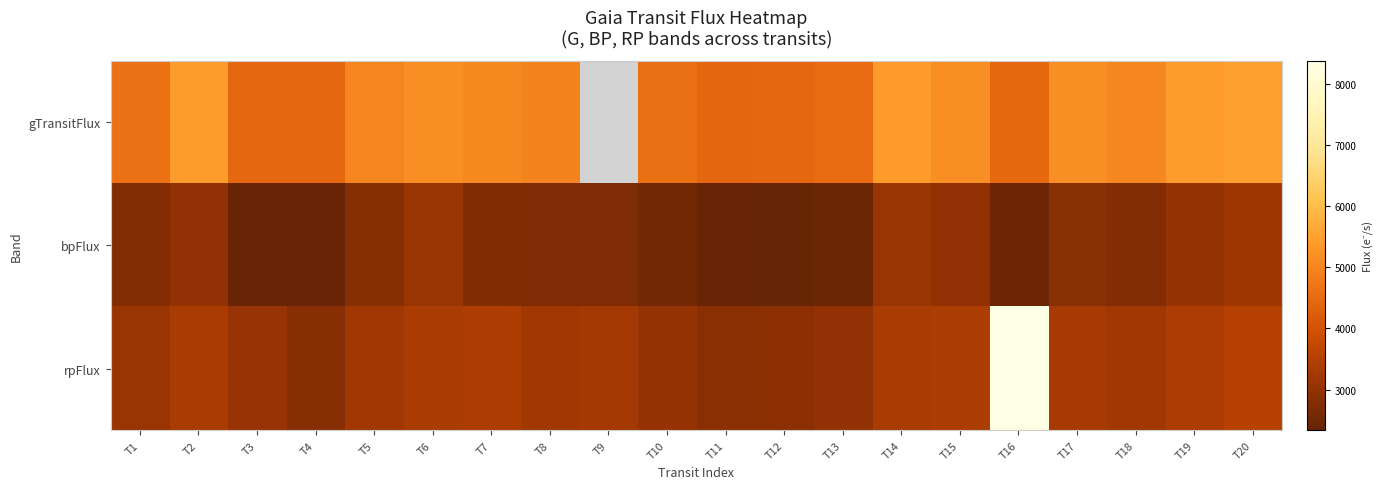

At how many categories does at least one series exceed 5586?

1